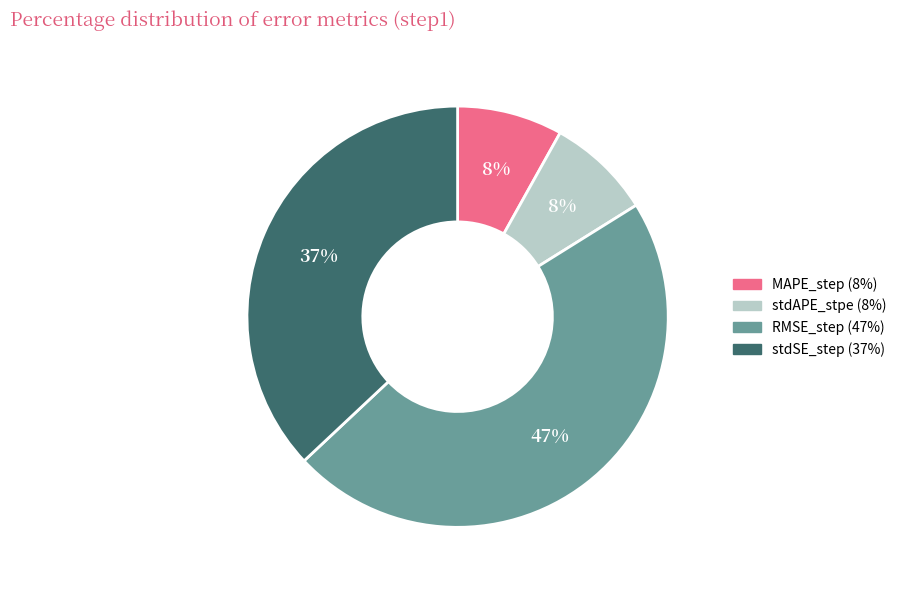

Is it true that stdSE_step is 22% of the pie?

False